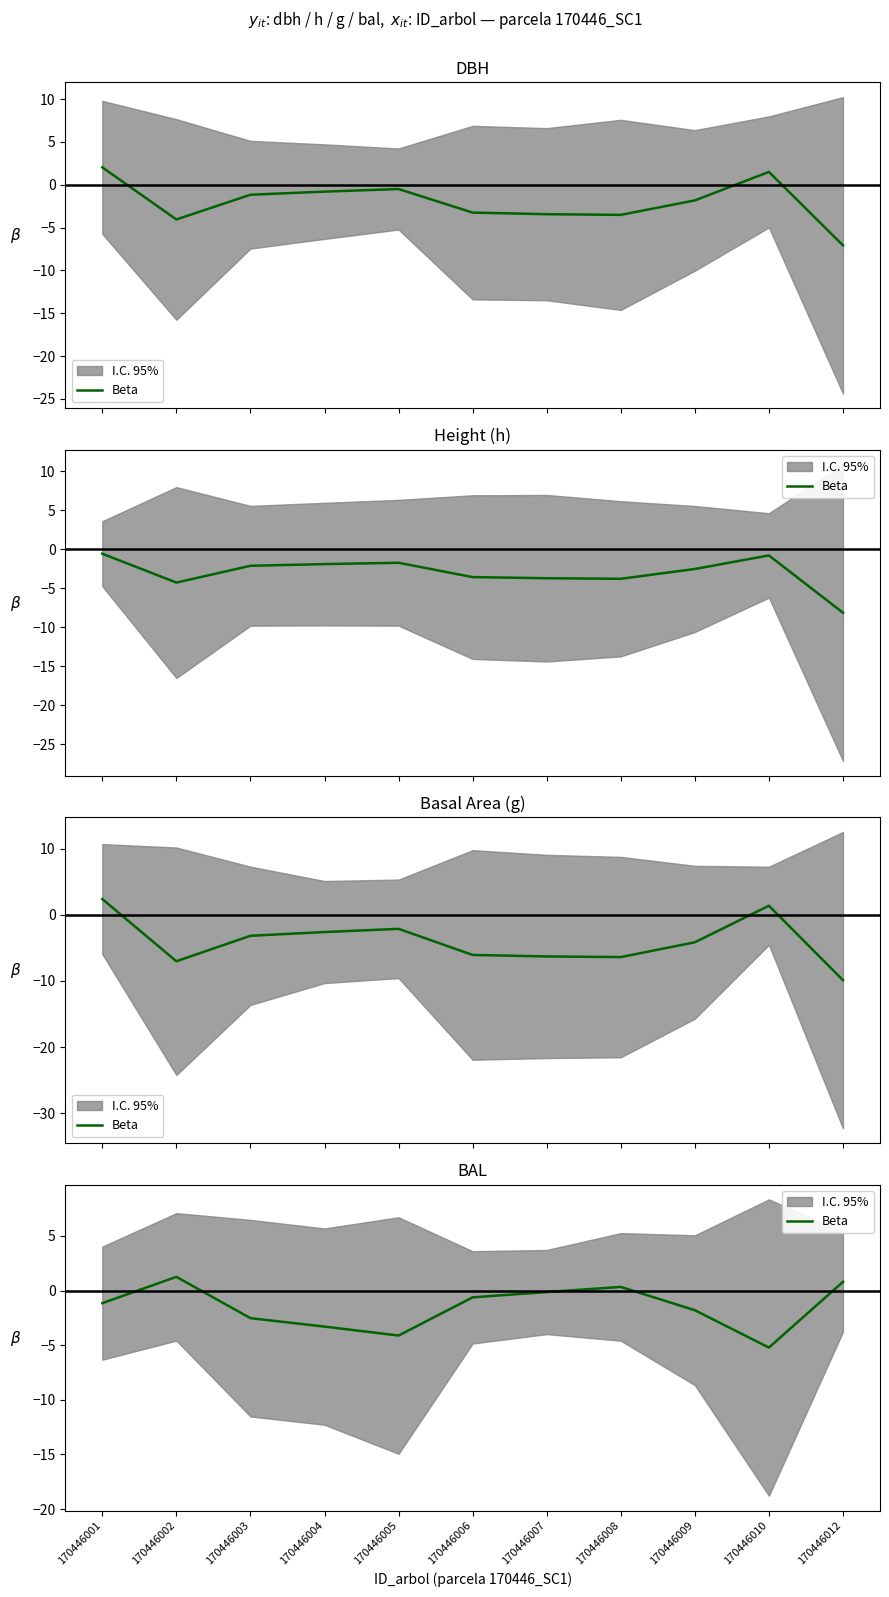

Rank the categories by value from highest to lowest.

170446002, 170446012, 170446008, 170446007, 170446006, 170446001, 170446009, 170446003, 170446004, 170446005, 170446010